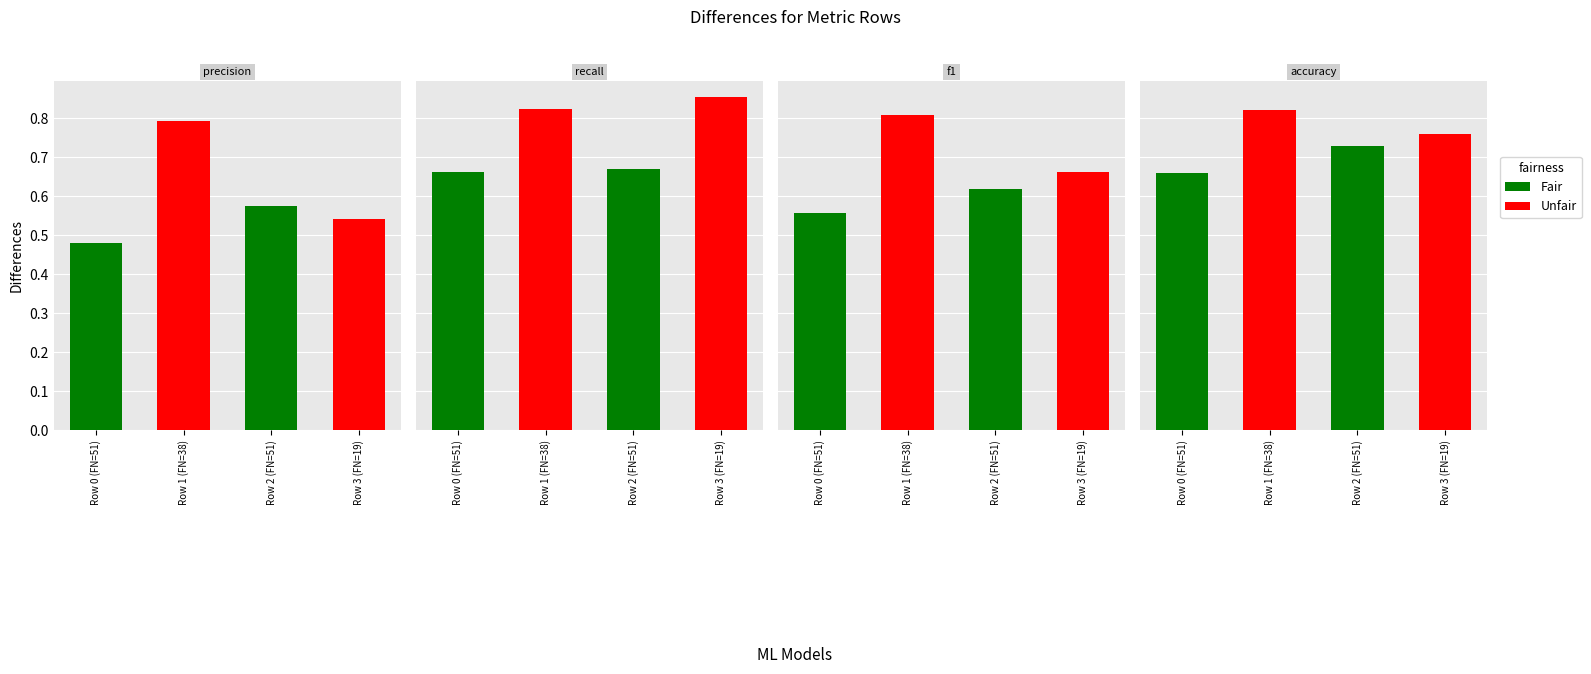

True or false: precision has a value of 0.5 at Row 3 (FN=19).

True